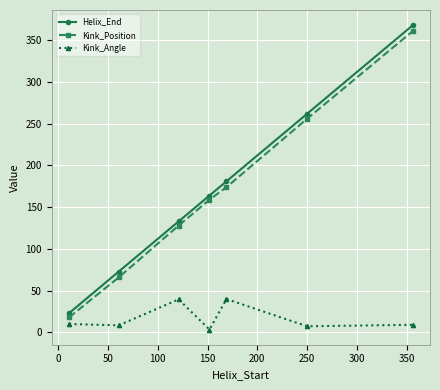

Which series has the largest range (max minus min)?

Helix_End